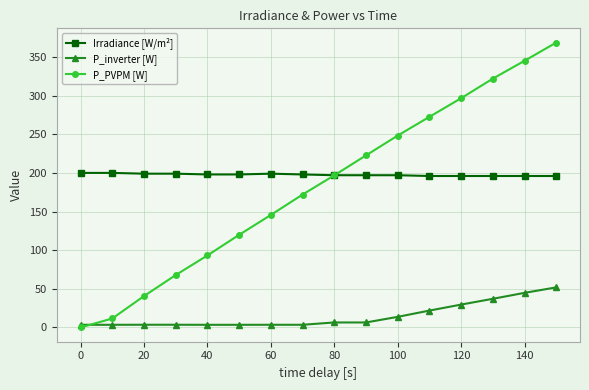

What is the value of the Irradiance [W/m²] point at the 2nd from the left?

200.0